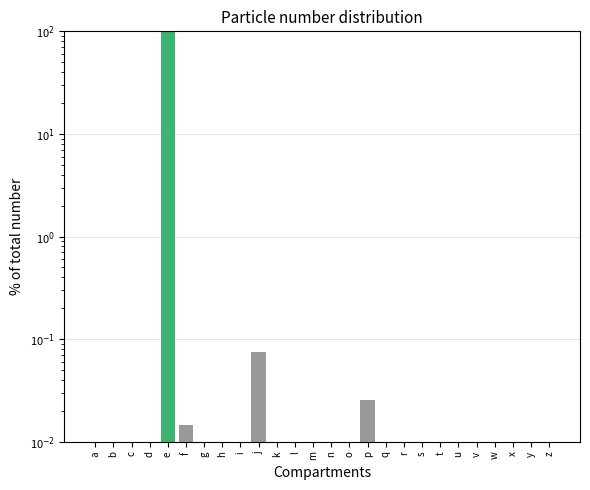

The chart shows a value of 0.0 at z. True or false?

True